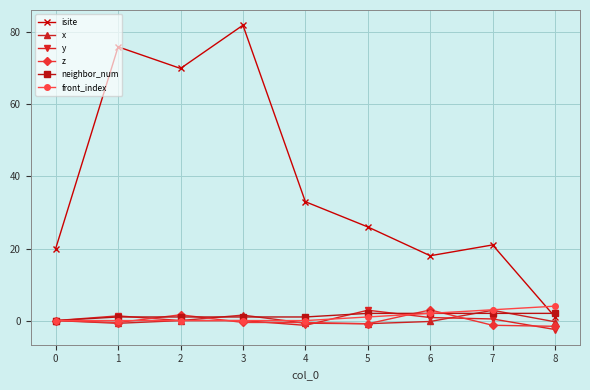

Which series has the widest spread of values?

isite